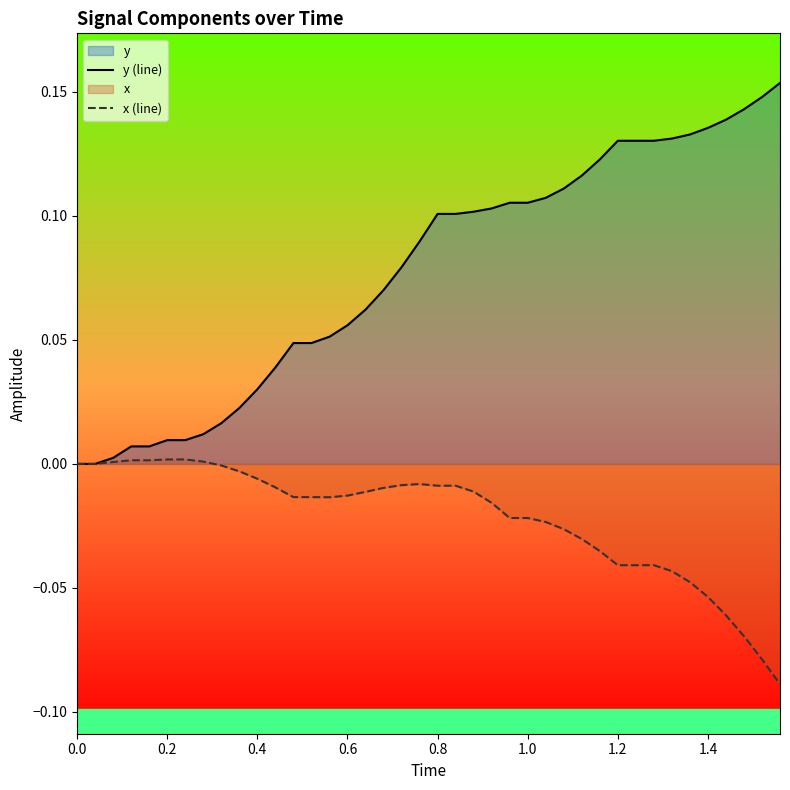

True or false: y (line) and x (line) intersect in this chart.

False